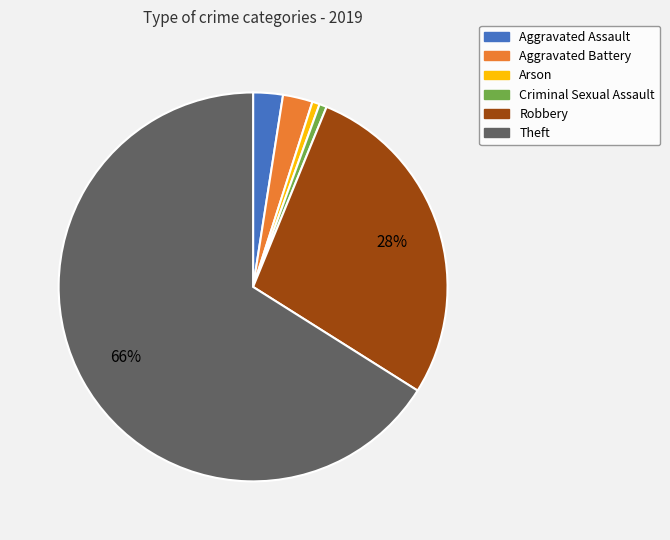

Combined, do Robbery and Theft account for over 50%?

Yes